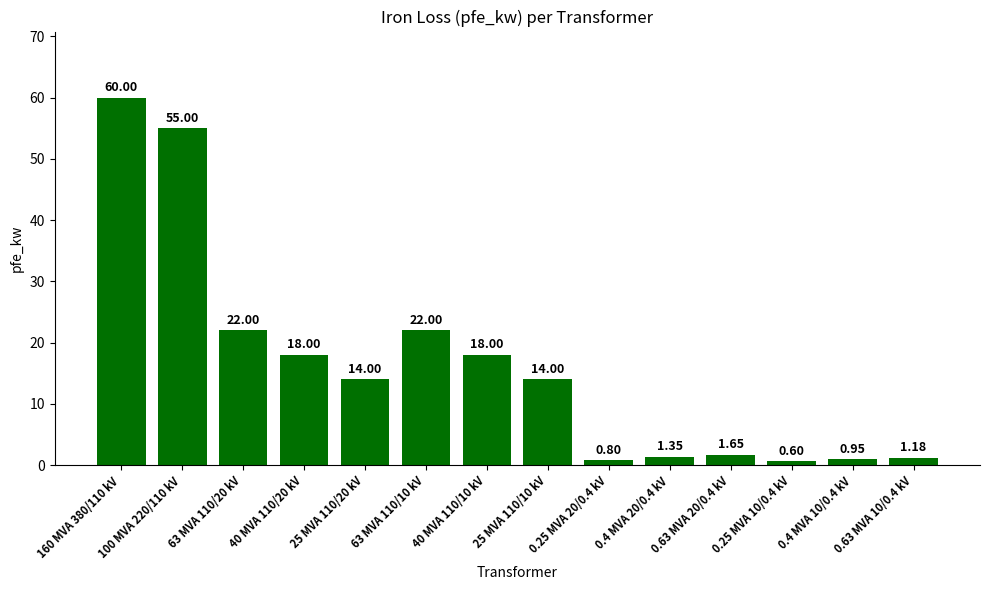

Is it true that the value at 25 MVA 110/10 kV is 14.0?

True